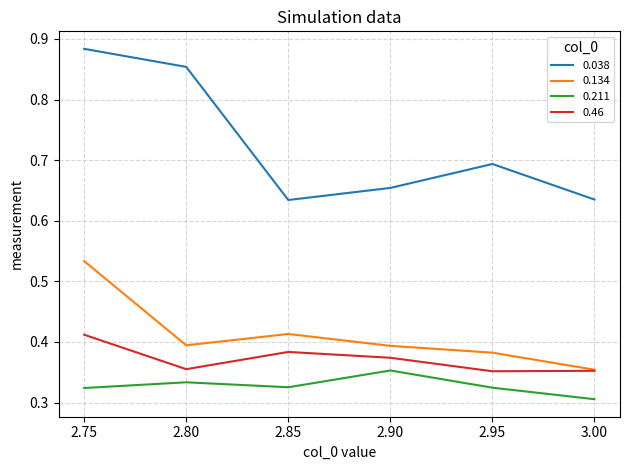

True or false: 0.46 and 0.211 intersect in this chart.

False